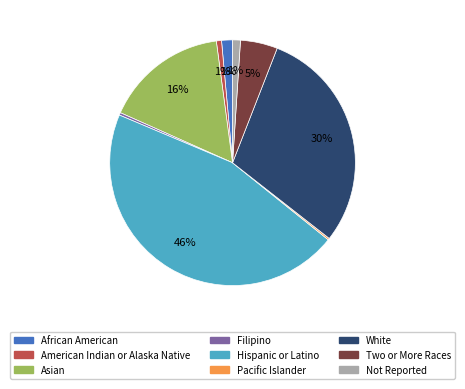

Which category has the biggest portion of the pie?

Hispanic or Latino